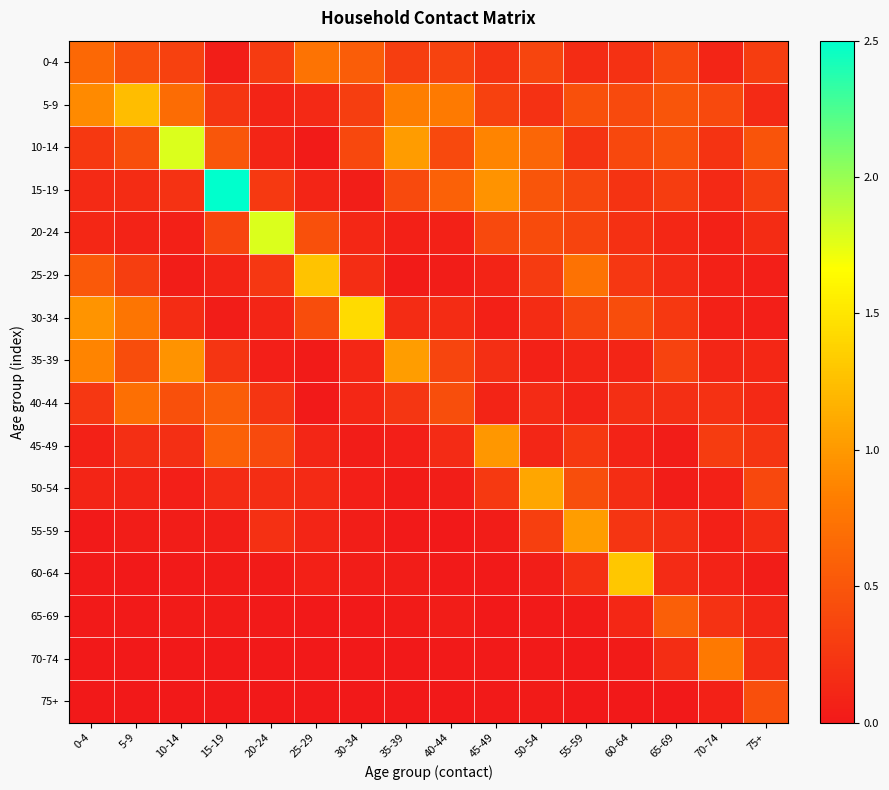

Reading right to left, list all the values displayed in this chart.

0-4: 75+=0.3	70-74=0.1	65-69=0.4	60-64=0.2	55-59=0.2	50-54=0.4	45-49=0.2	40-44=0.3	35-39=0.3	30-34=0.6	25-29=0.7	20-24=0.3	15-19=0.0	10-14=0.3	5-9=0.4	0-4=0.6
5-9: 75+=0.1	70-74=0.4	65-69=0.5	60-64=0.4	55-59=0.5	50-54=0.2	45-49=0.3	40-44=0.8	35-39=0.8	30-34=0.3	25-29=0.1	20-24=0.1	15-19=0.2	10-14=0.7	5-9=1.2	0-4=0.9
10-14: 75+=0.5	70-74=0.2	65-69=0.5	60-64=0.4	55-59=0.2	50-54=0.6	45-49=0.9	40-44=0.4	35-39=1.0	30-34=0.4	25-29=0.0	20-24=0.1	15-19=0.5	10-14=1.8	5-9=0.4	0-4=0.3
15-19: 75+=0.3	70-74=0.1	65-69=0.3	60-64=0.2	55-59=0.4	50-54=0.5	45-49=1.0	40-44=0.6	35-39=0.4	30-34=0.0	25-29=0.1	20-24=0.3	15-19=2.5	10-14=0.2	5-9=0.2	0-4=0.1
20-24: 75+=0.2	70-74=0.1	65-69=0.1	60-64=0.2	55-59=0.4	50-54=0.4	45-49=0.4	40-44=0.1	35-39=0.1	30-34=0.1	25-29=0.5	20-24=1.8	15-19=0.4	10-14=0.1	5-9=0.1	0-4=0.1
25-29: 75+=0.1	70-74=0.1	65-69=0.1	60-64=0.3	55-59=0.7	50-54=0.3	45-49=0.1	40-44=0.0	35-39=0.0	30-34=0.2	25-29=1.3	20-24=0.2	15-19=0.1	10-14=0.0	5-9=0.3	0-4=0.5
30-34: 75+=0.1	70-74=0.1	65-69=0.3	60-64=0.4	55-59=0.4	50-54=0.2	45-49=0.1	40-44=0.2	35-39=0.2	30-34=1.4	25-29=0.4	20-24=0.1	15-19=0.0	10-14=0.2	5-9=0.8	0-4=1.0
35-39: 75+=0.1	70-74=0.1	65-69=0.4	60-64=0.1	55-59=0.1	50-54=0.1	45-49=0.2	40-44=0.4	35-39=1.0	30-34=0.1	25-29=0.0	20-24=0.1	15-19=0.2	10-14=1.0	5-9=0.4	0-4=0.9
40-44: 75+=0.1	70-74=0.2	65-69=0.2	60-64=0.2	55-59=0.1	50-54=0.2	45-49=0.1	40-44=0.4	35-39=0.2	30-34=0.1	25-29=0.0	20-24=0.2	15-19=0.6	10-14=0.5	5-9=0.7	0-4=0.3
45-49: 75+=0.2	70-74=0.3	65-69=0.0	60-64=0.1	55-59=0.3	50-54=0.1	45-49=1.0	40-44=0.1	35-39=0.1	30-34=0.0	25-29=0.1	20-24=0.4	15-19=0.6	10-14=0.2	5-9=0.2	0-4=0.1
50-54: 75+=0.4	70-74=0.1	65-69=0.0	60-64=0.2	55-59=0.4	50-54=1.1	45-49=0.3	40-44=0.0	35-39=0.0	30-34=0.1	25-29=0.1	20-24=0.2	15-19=0.2	10-14=0.1	5-9=0.1	0-4=0.1
55-59: 75+=0.2	70-74=0.1	65-69=0.2	60-64=0.2	55-59=1.0	50-54=0.3	45-49=0.0	40-44=0.0	35-39=0.0	30-34=0.0	25-29=0.1	20-24=0.2	15-19=0.0	10-14=0.0	5-9=0.0	0-4=0.0
60-64: 75+=0.0	70-74=0.1	65-69=0.2	60-64=1.3	55-59=0.2	50-54=0.0	45-49=0.0	40-44=0.0	35-39=0.0	30-34=0.0	25-29=0.1	20-24=0.0	15-19=0.0	10-14=0.0	5-9=0.0	0-4=0.0
65-69: 75+=0.1	70-74=0.2	65-69=0.6	60-64=0.1	55-59=0.0	50-54=0.0	45-49=0.0	40-44=0.0	35-39=0.0	30-34=0.0	25-29=0.0	20-24=0.0	15-19=0.0	10-14=0.0	5-9=0.0	0-4=0.0
70-74: 75+=0.2	70-74=0.8	65-69=0.2	60-64=0.0	55-59=0.0	50-54=0.0	45-49=0.0	40-44=0.0	35-39=0.0	30-34=0.0	25-29=0.0	20-24=0.0	15-19=0.0	10-14=0.0	5-9=0.0	0-4=0.0
75+: 75+=0.4	70-74=0.1	65-69=0.0	60-64=0.0	55-59=0.0	50-54=0.0	45-49=0.0	40-44=0.0	35-39=0.0	30-34=0.0	25-29=0.0	20-24=0.0	15-19=0.0	10-14=0.0	5-9=0.0	0-4=0.0